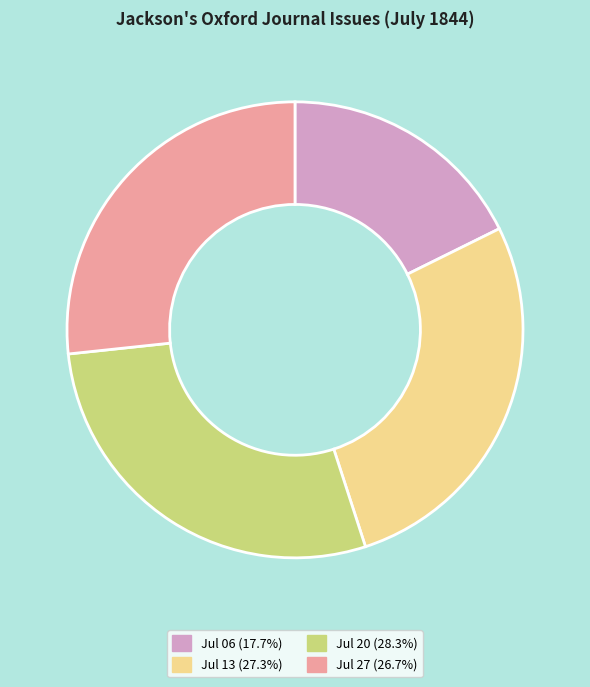

Does any single category account for the majority?

No